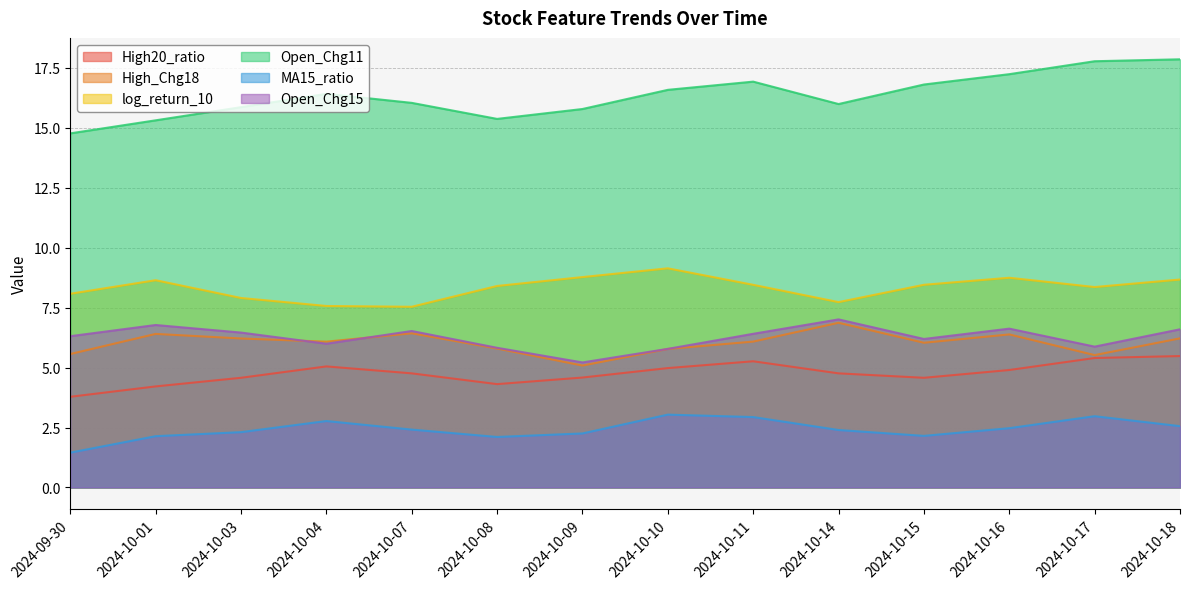

Which has a higher value, 2024-10-04 or 2024-10-17?

2024-10-17